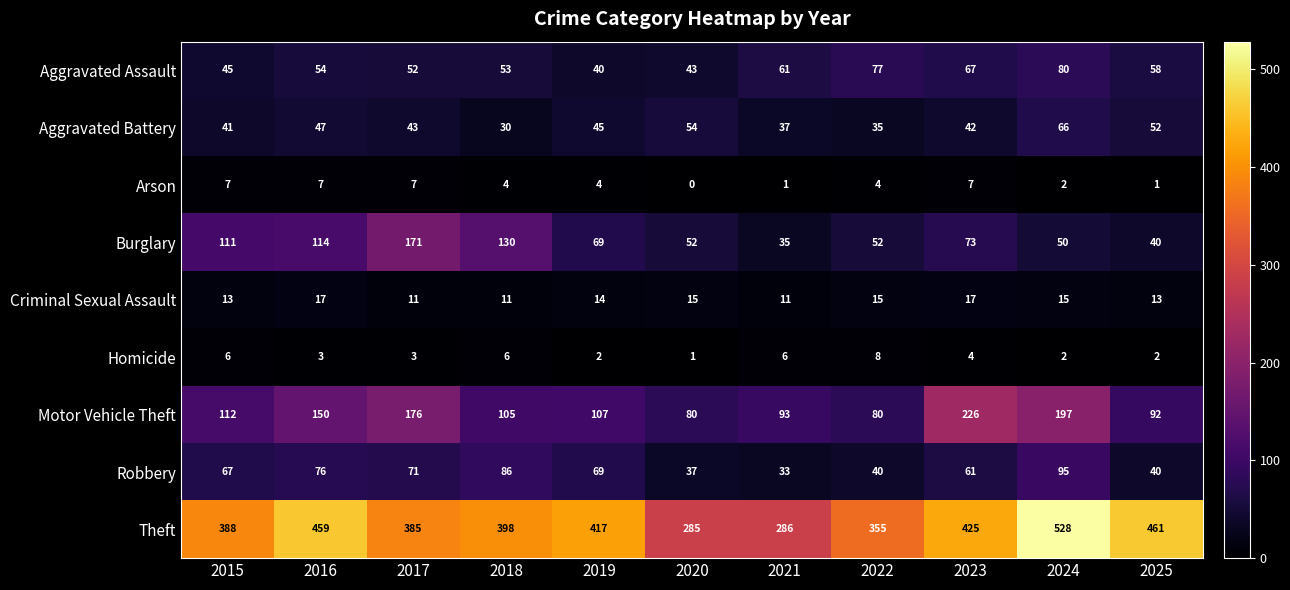

Which series has the largest total across all categories?

Theft